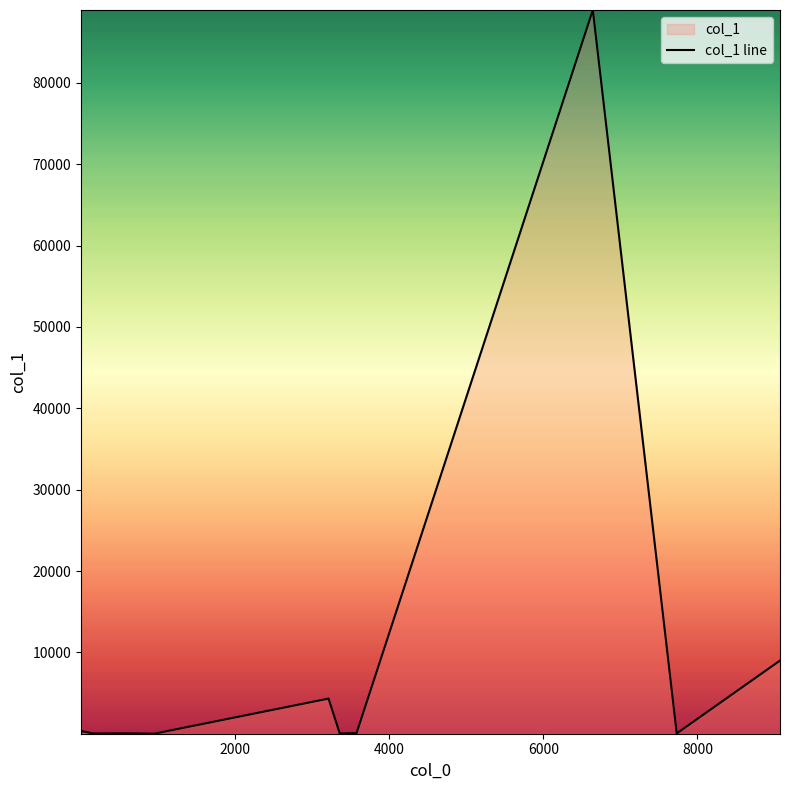

What is the greatest value displayed?

88942